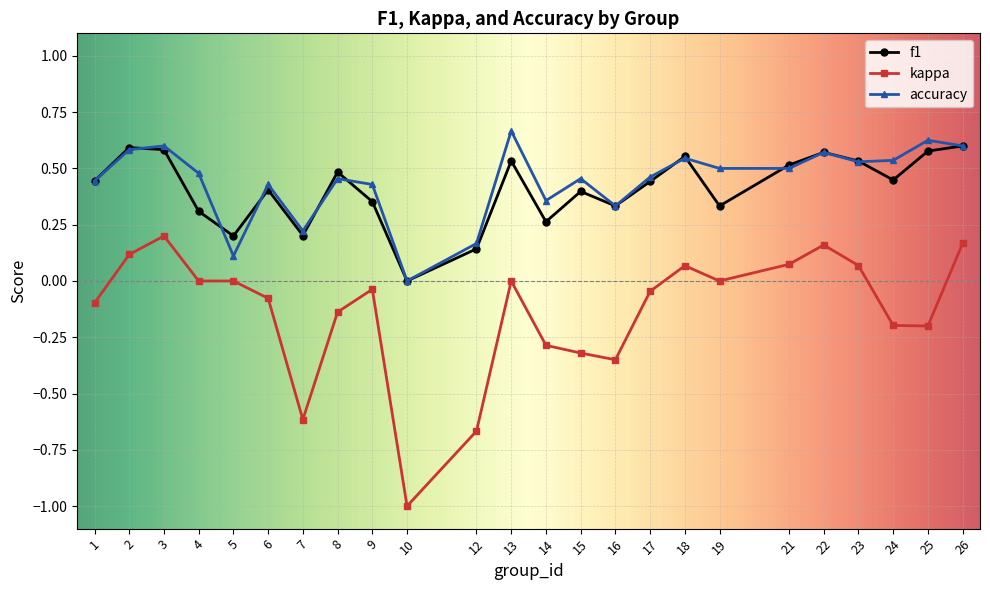

At which label does accuracy reach its minimum?

10